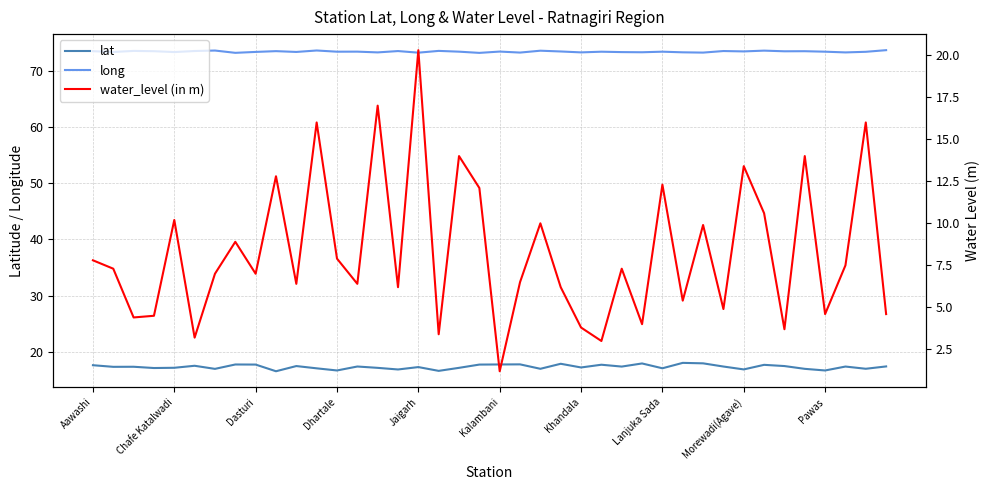

True or false: water_level (in m) and long intersect in this chart.

False